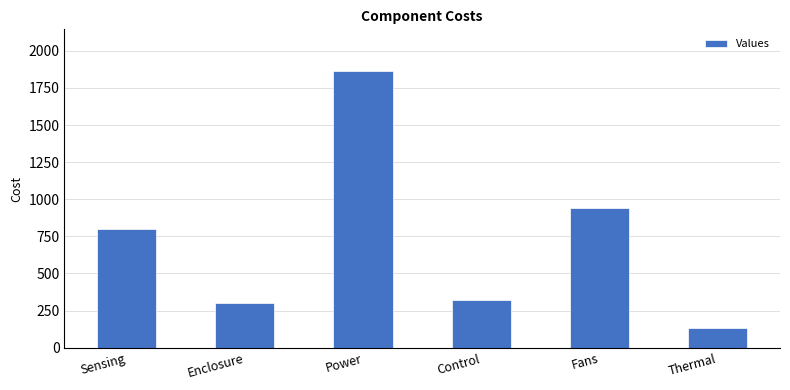

What is the ratio of the value at Enclosure to the value at Control?

0.9